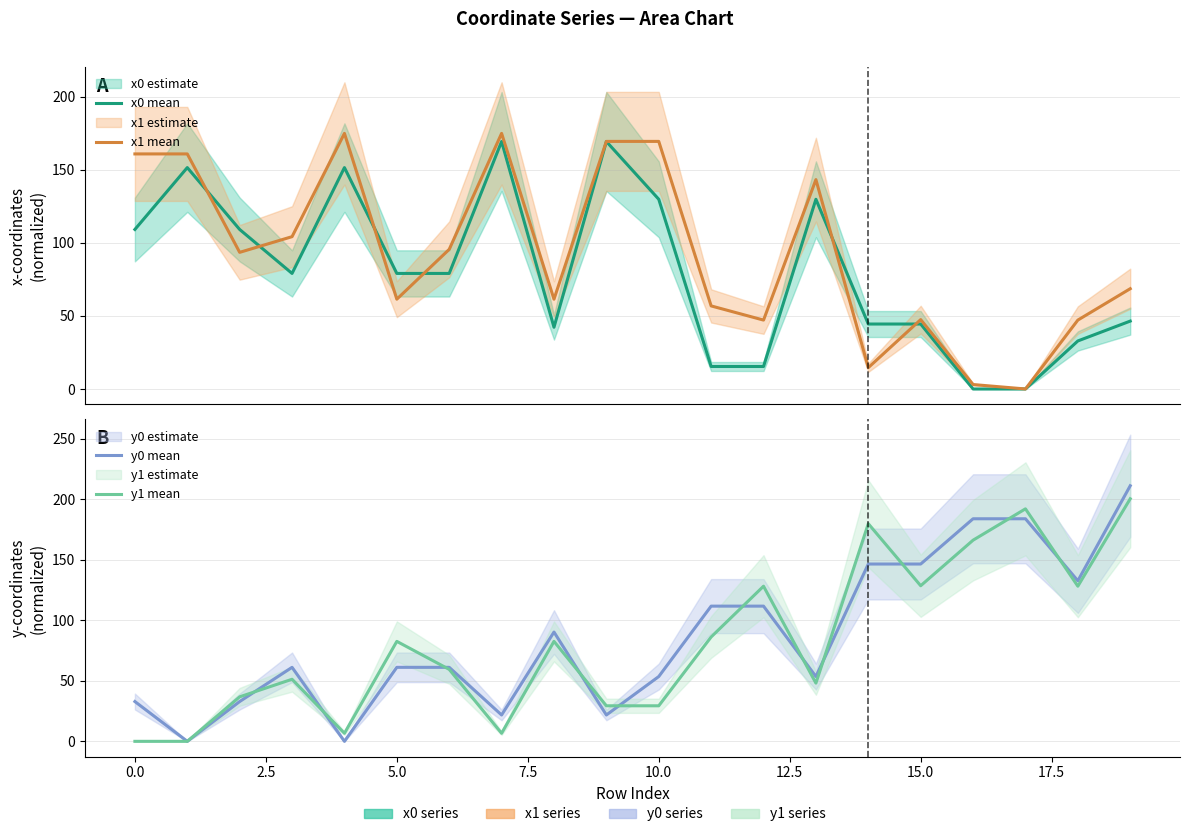

How many values in the y1 mean series are below 82?

10